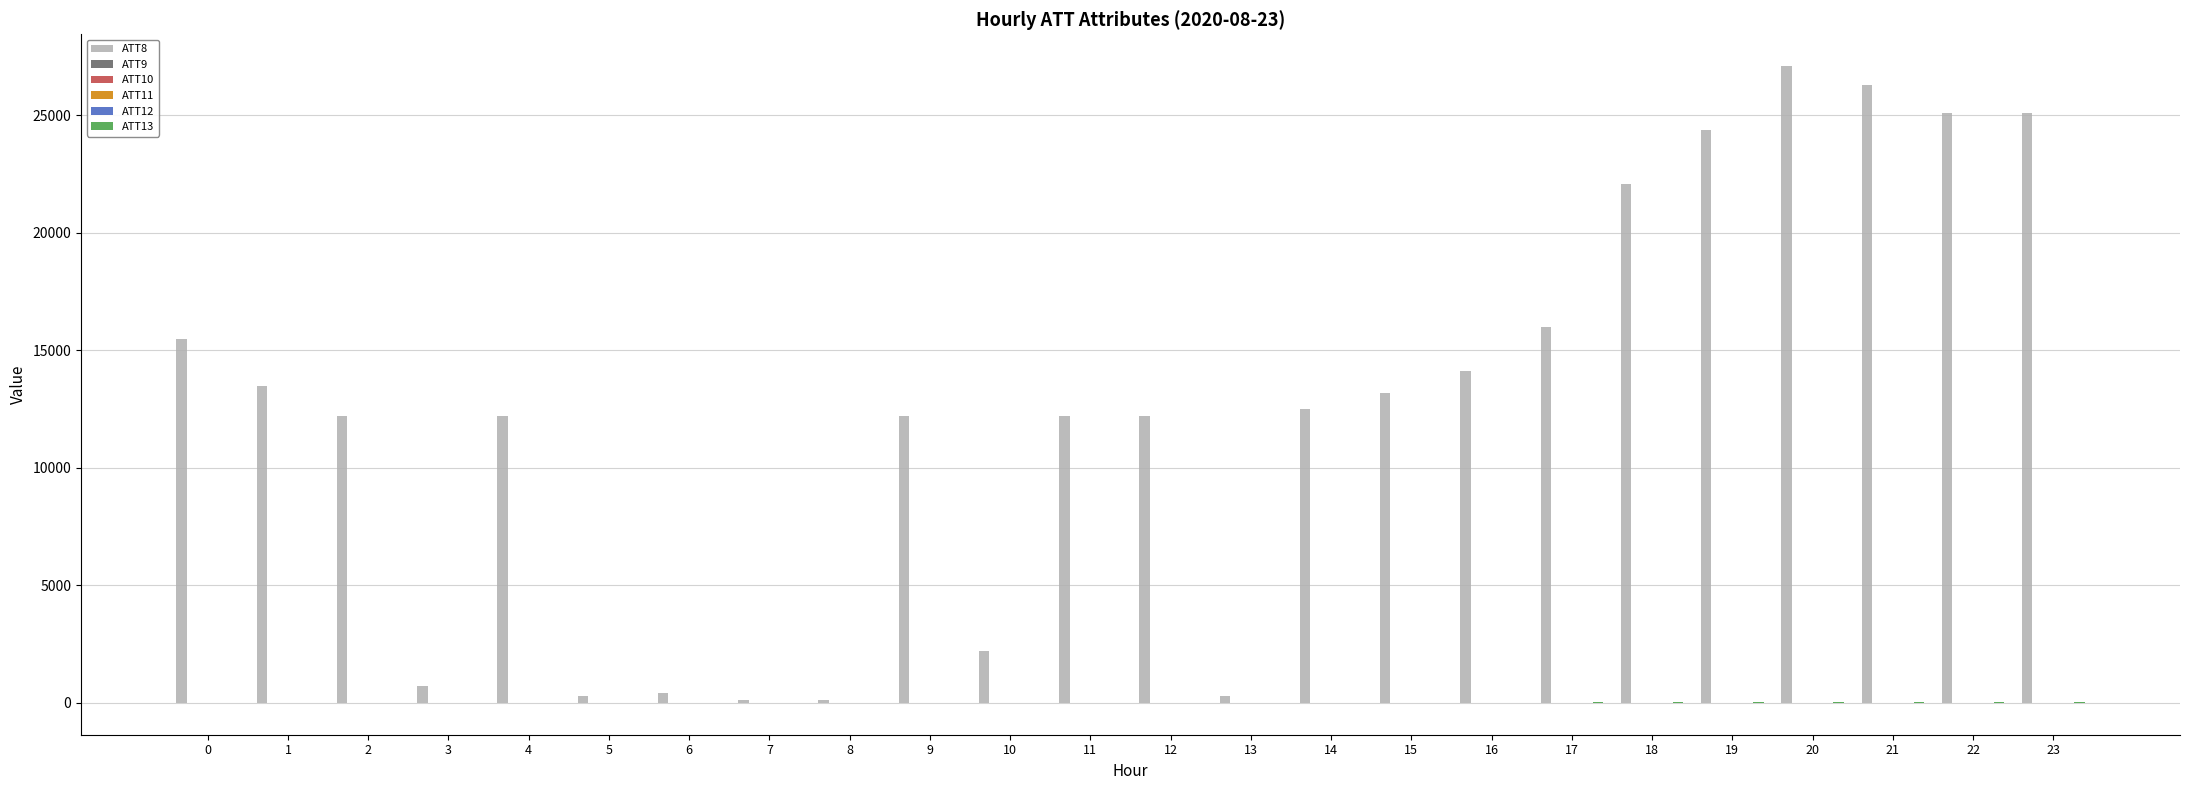

At which category does the chart reach its peak across all series?

20